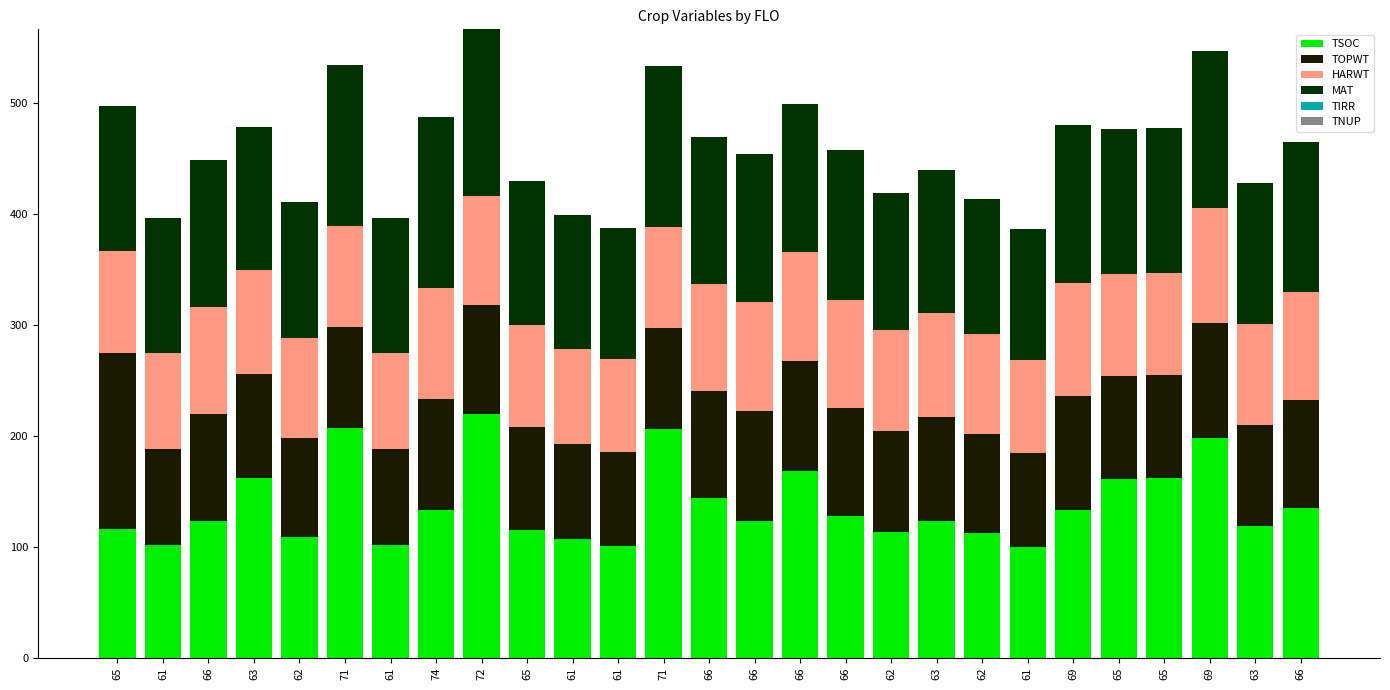

At which category is the sum across all series the highest?

72